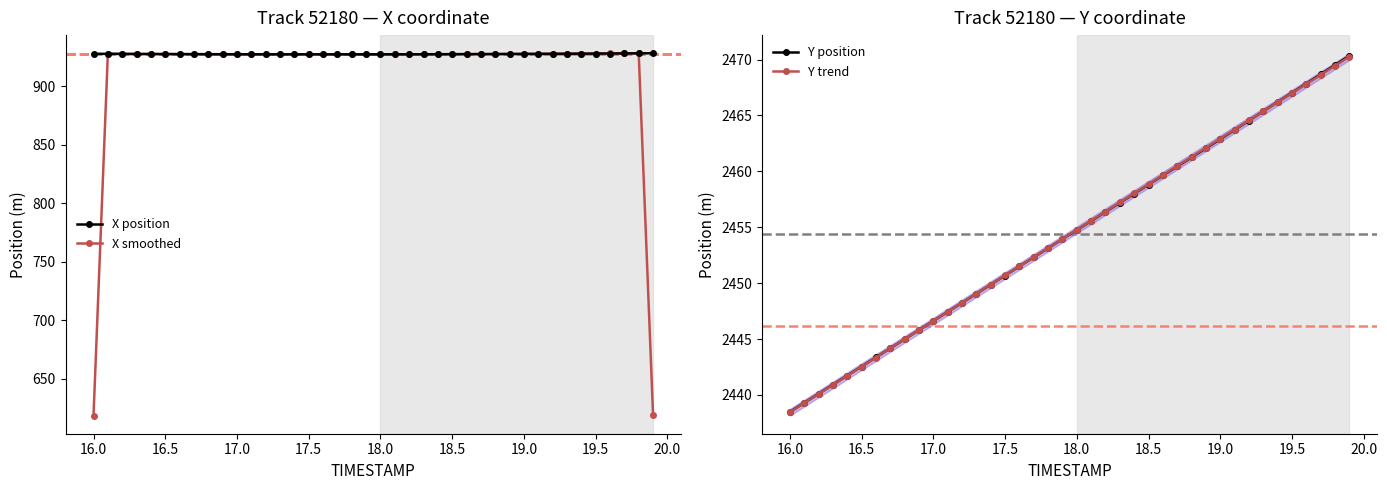

True or false: X position and Y position intersect in this chart.

False